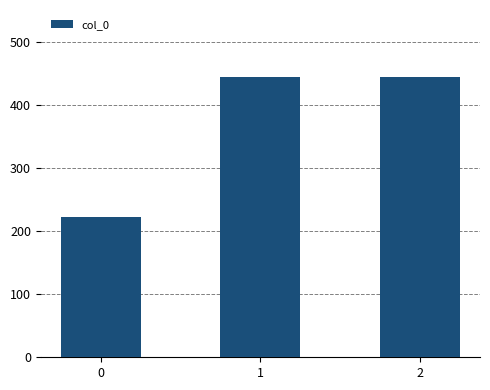

Is it true that the value at 2 is 189.4?

False